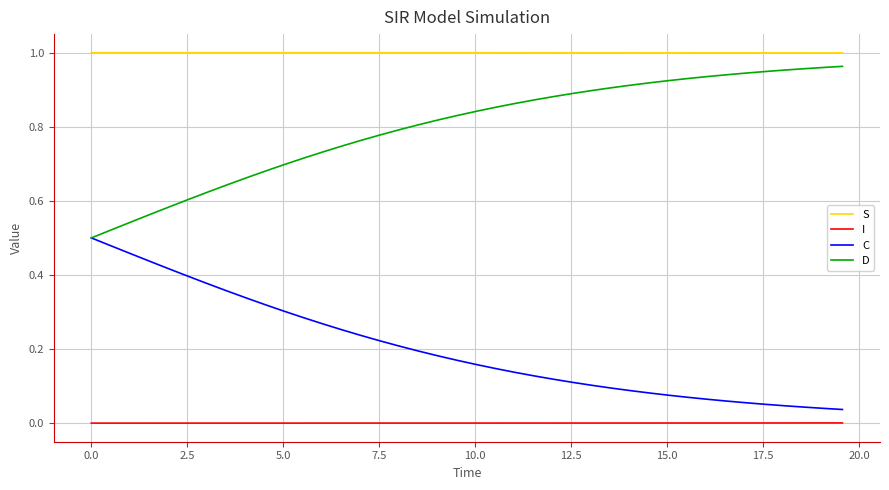

True or false: S and D intersect in this chart.

False